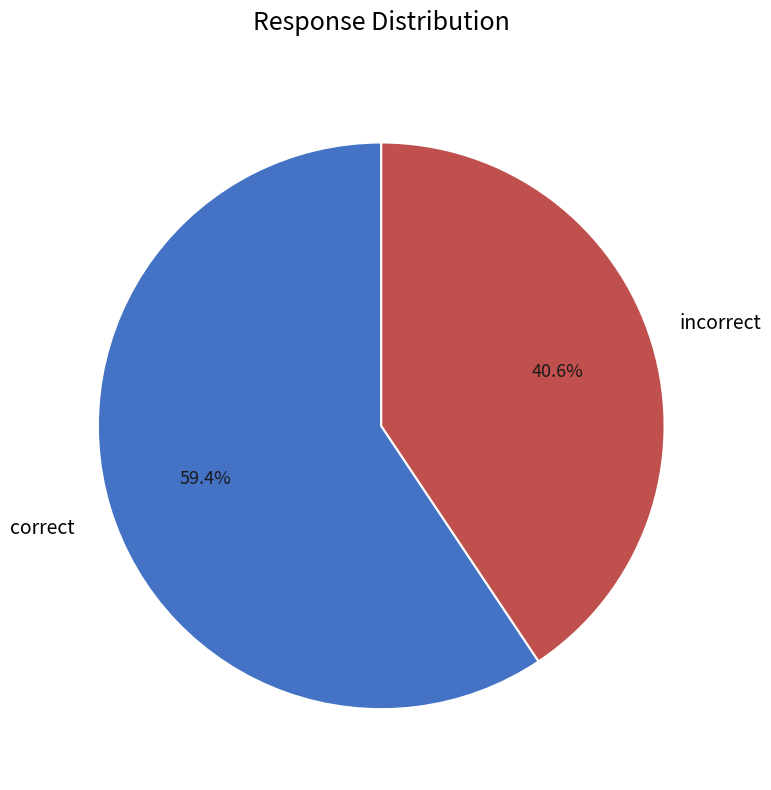

How many slices are in this pie chart?

2